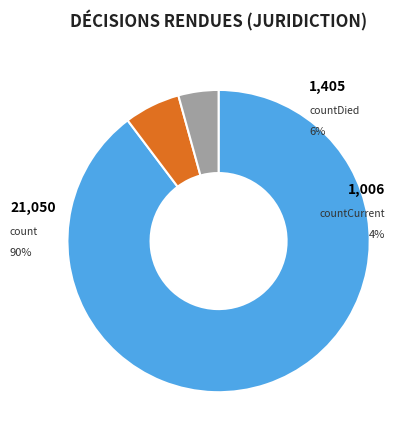

Rank the categories by value from highest to lowest.

count, countDied, countCurrent